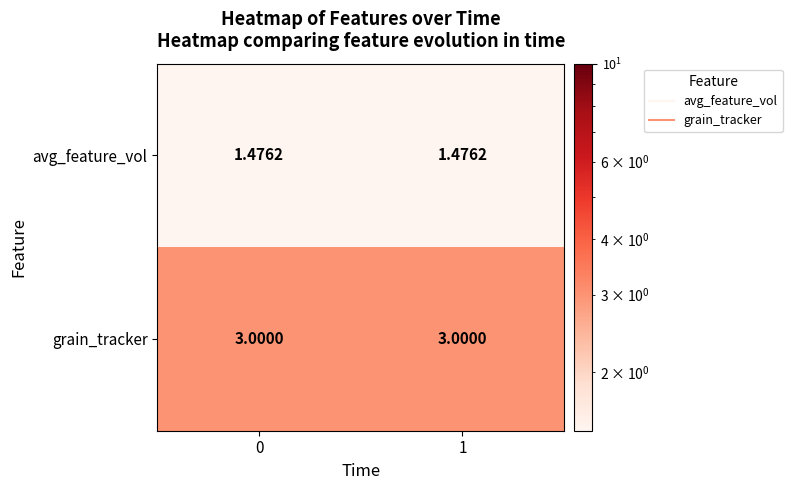

Rank the series by their maximum value, from highest to lowest.

grain_tracker, avg_feature_vol